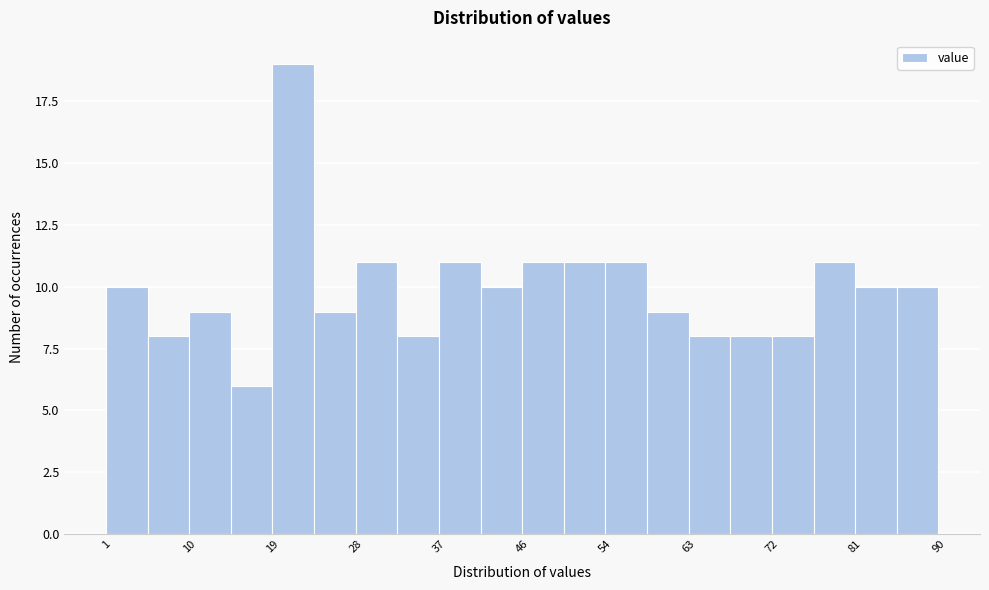

Reading left to right, transcribe this chart: for each bar, give the range it covers on the x-axis and its height. Neither the bar edges nor the heights are printed on the chart, so give them approximately, as read against the axes.

1 to 5: 10
5 to 10: 8
10 to 14: 9
14 to 19: 6
19 to 23: 19
23 to 28: 9
28 to 32: 11
32 to 37: 8
37 to 41: 11
41 to 46: 10
46 to 50: 11
50 to 54: 11
54 to 59: 11
59 to 63: 9
63 to 68: 8
68 to 72: 8
72 to 77: 8
77 to 81: 11
81 to 86: 10
86 to 90: 10